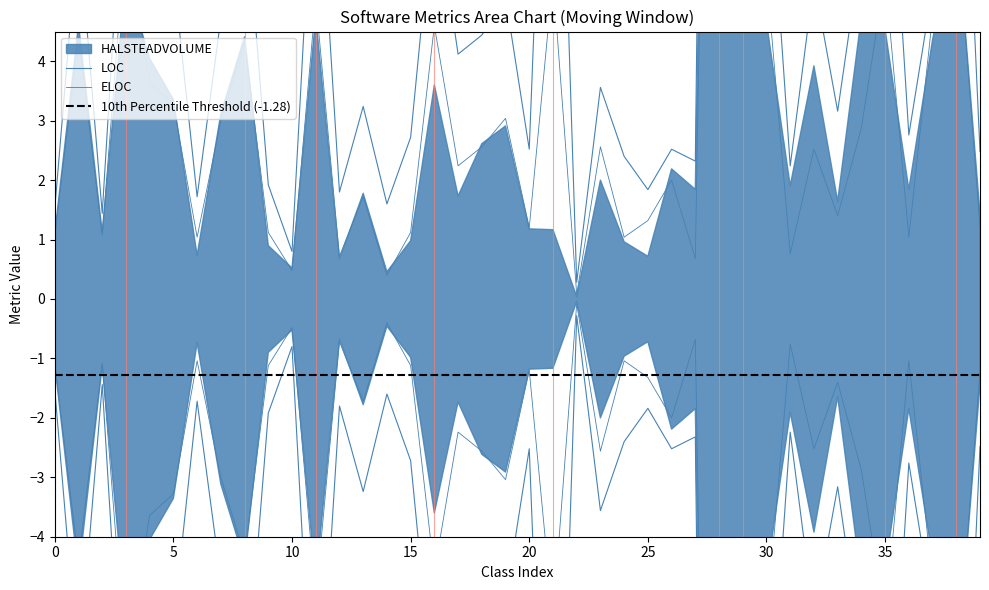

At which category is the sum across all series the highest?

28